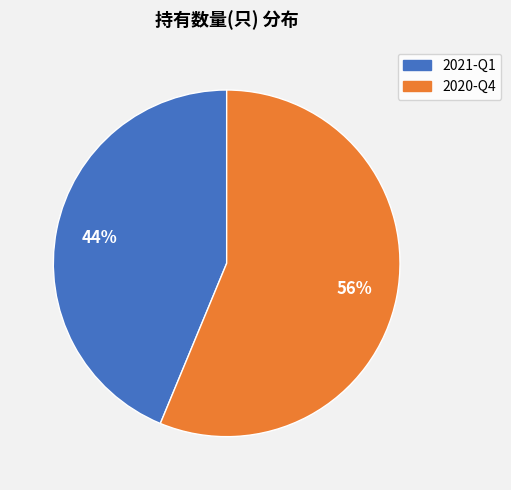

To the nearest percent, what percentage of the pie is 2020-Q4?

56%